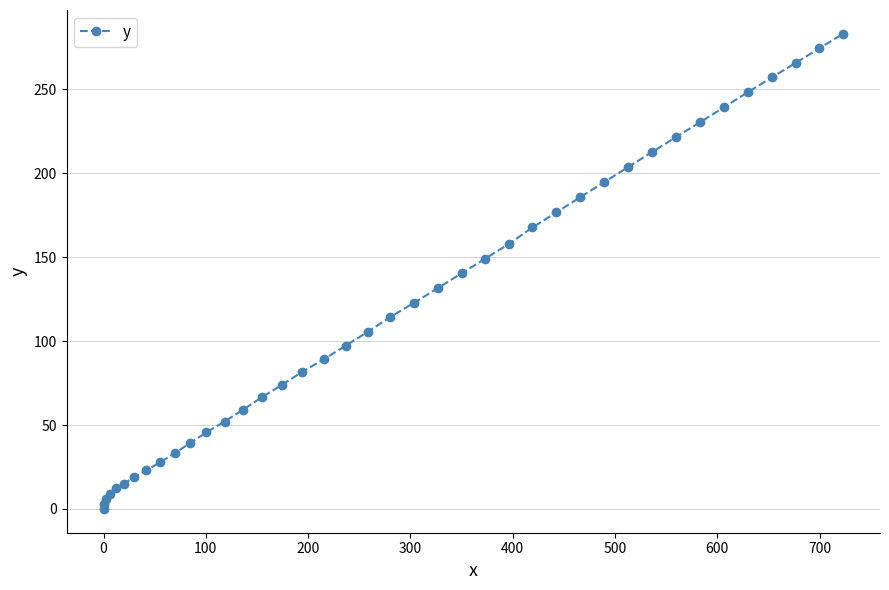

Is this an area chart (filled region under the line)?

No